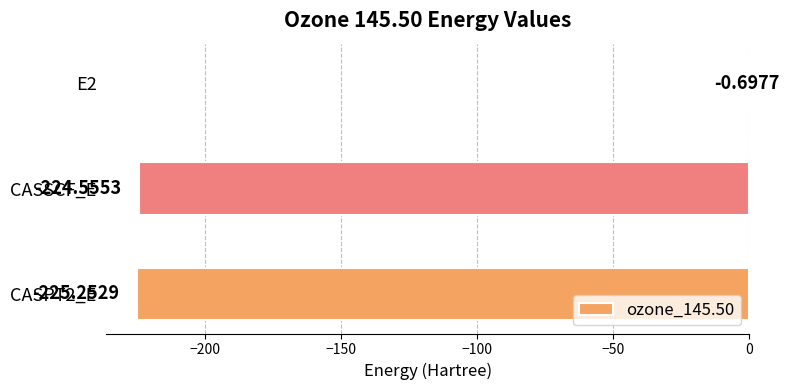

What is the greatest value displayed?

-0.7